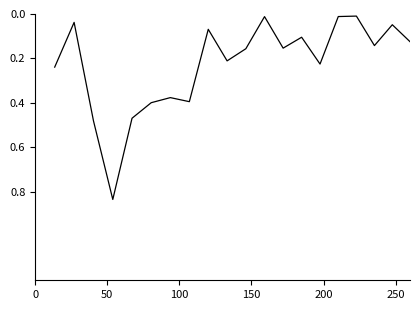

True or false: the data has more than 0 interior local peaks.

True